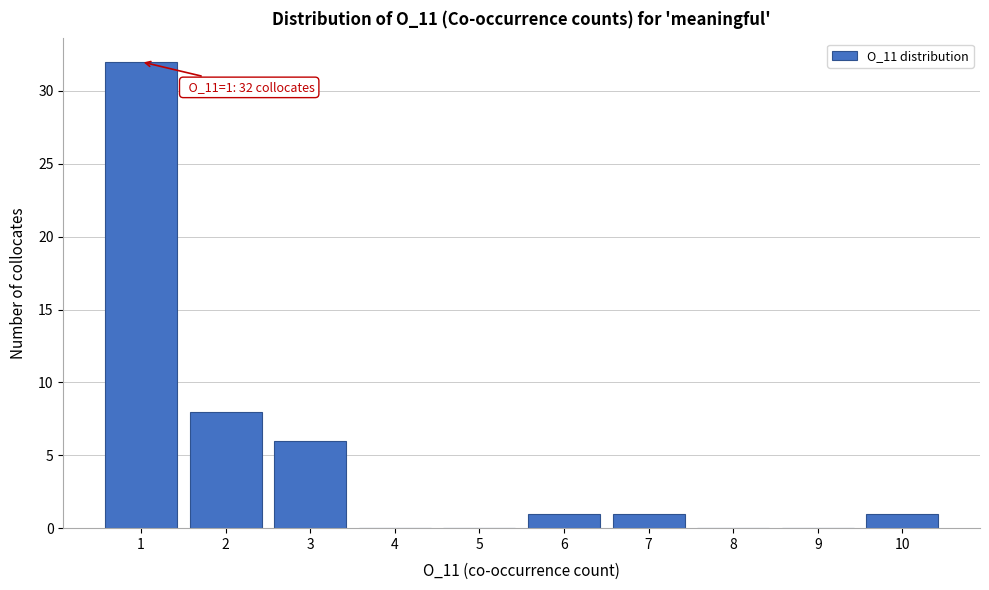

Reading left to right, list all the values displayed in this chart.

1=32	2=8	3=6	4=0	5=0	6=1	7=1	8=0	9=0	10=1